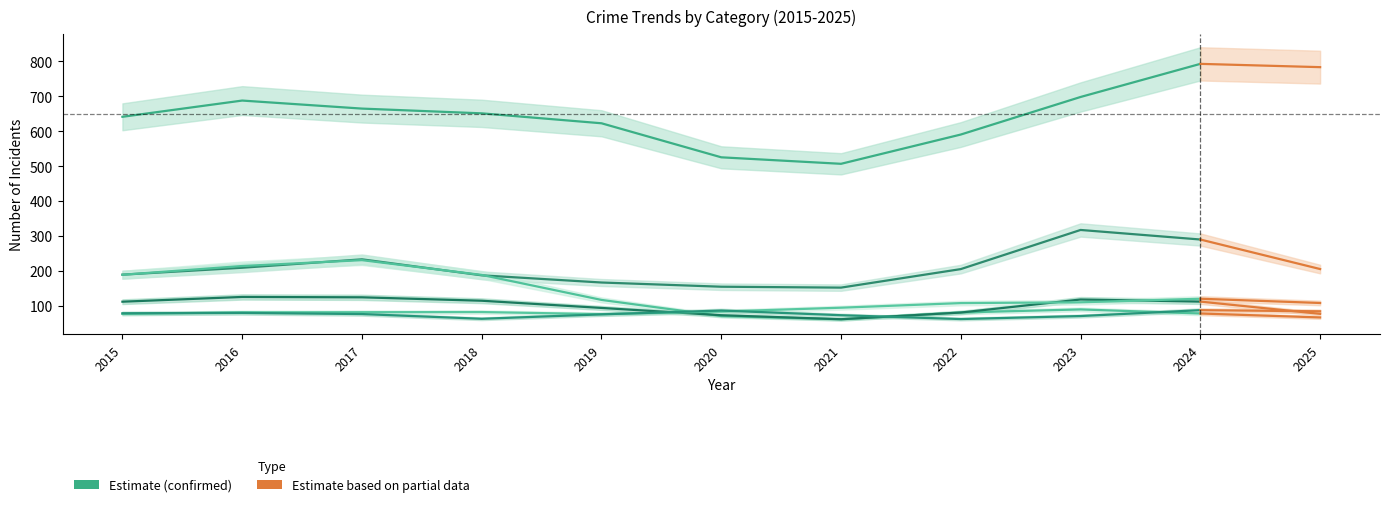

How many data points in Theft are less than 651?

5